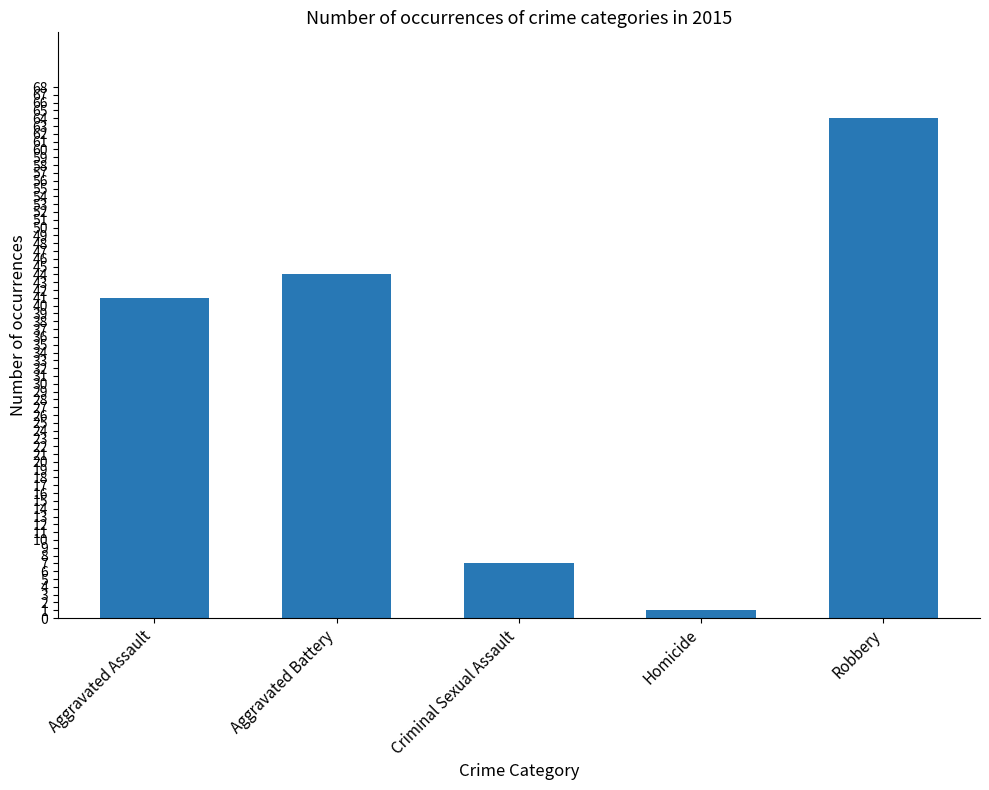

Between Aggravated Assault and Homicide, which is larger?

Aggravated Assault